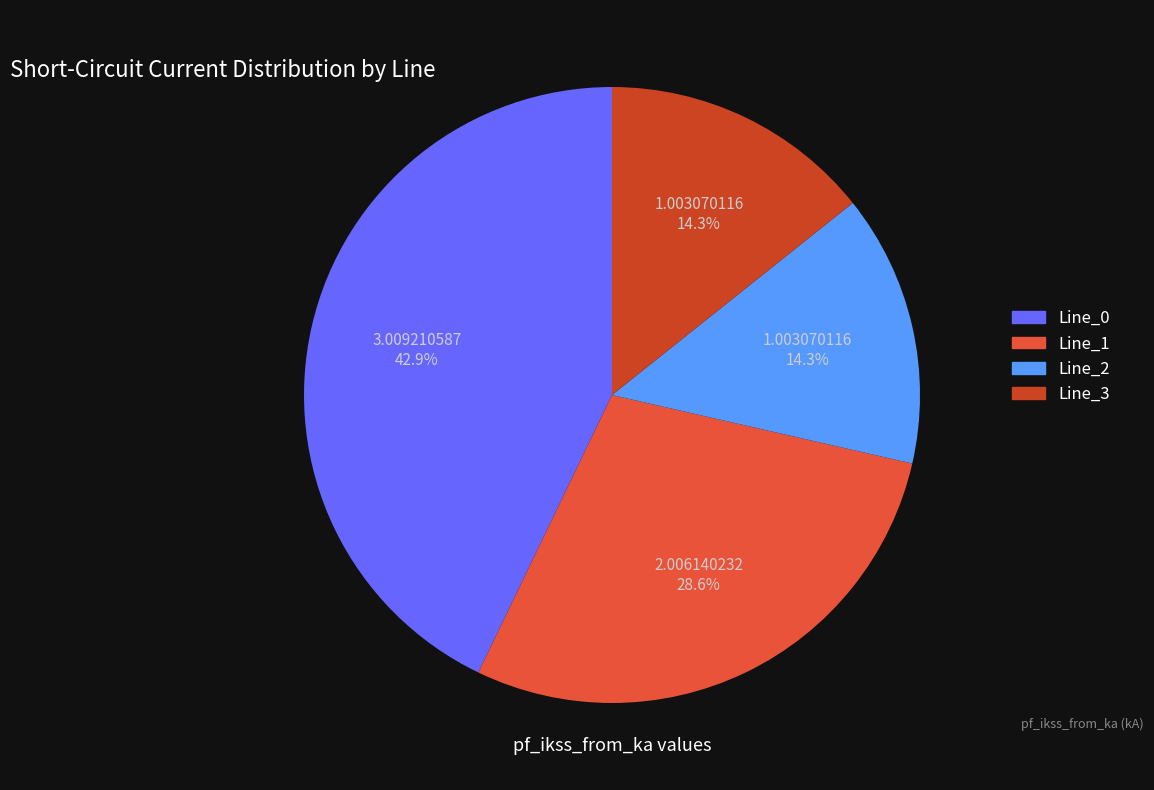

Is there any slice that represents more than half of the pie?

No